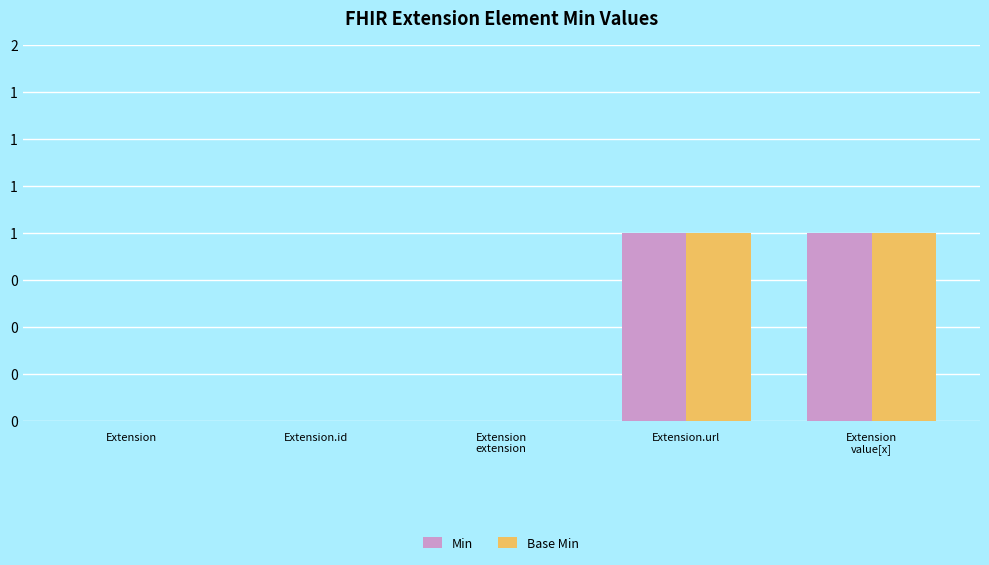

What is the difference between the Base Min values at Extension.url and Extension?

1